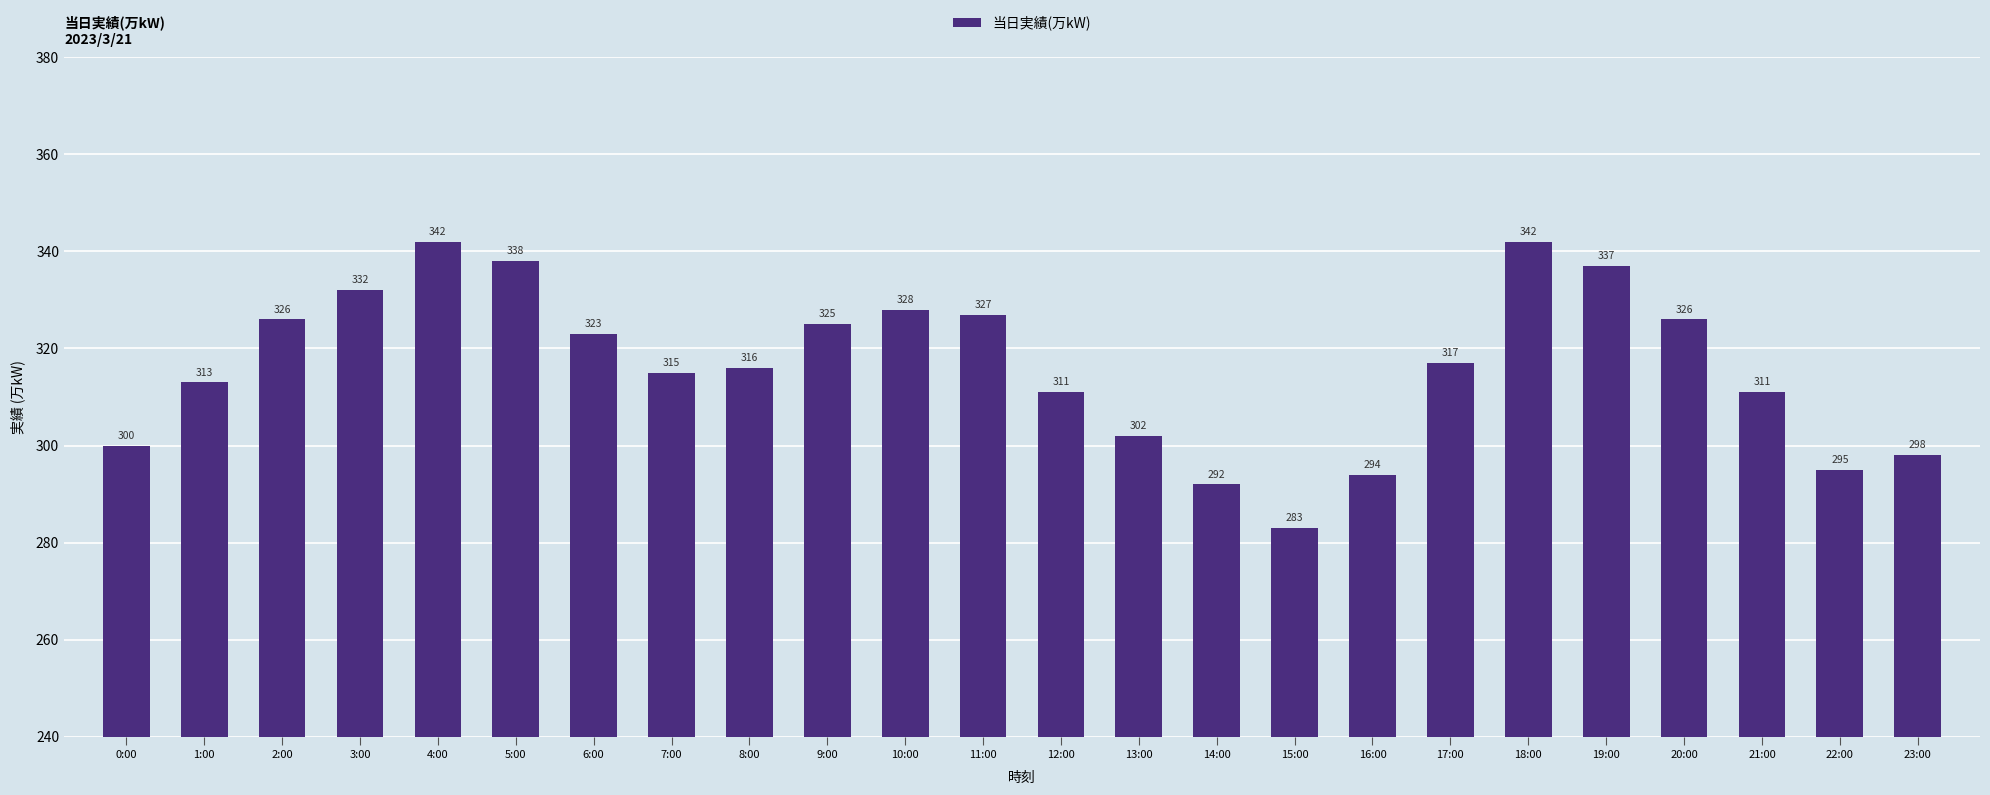

What is the difference between the values at 20:00 and 16:00?

32